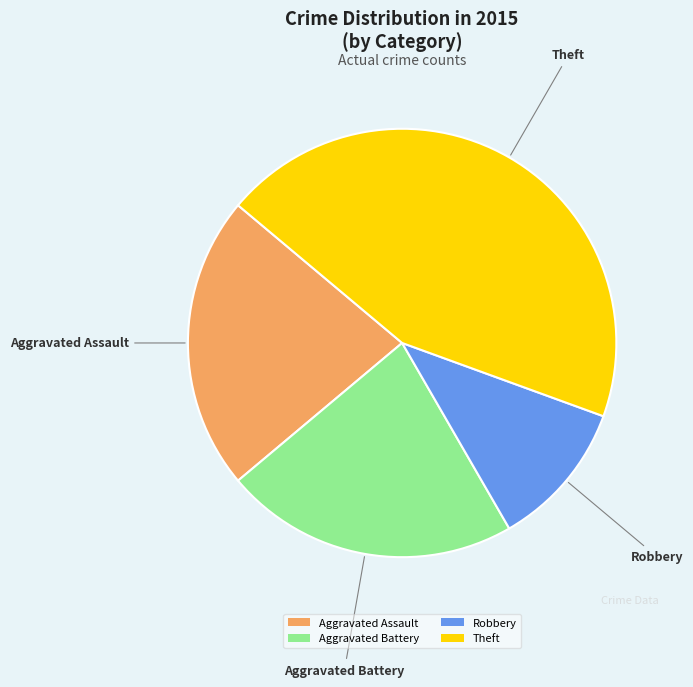

The Theft slice represents 44% of the pie. True or false?

True